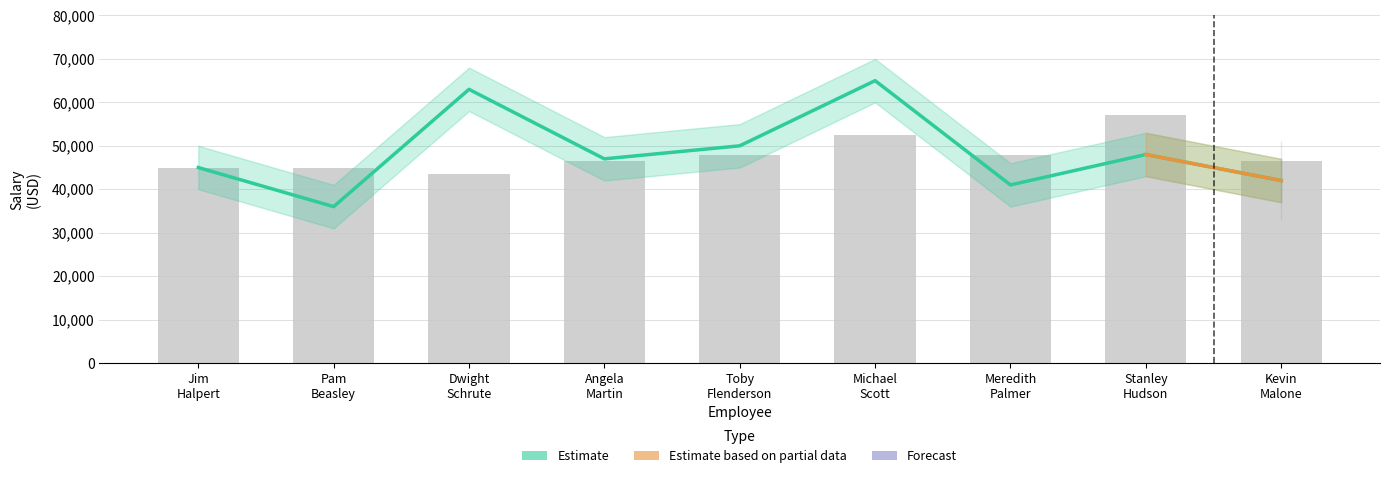

What is the difference between the maximum and minimum values in the Age series?

13500